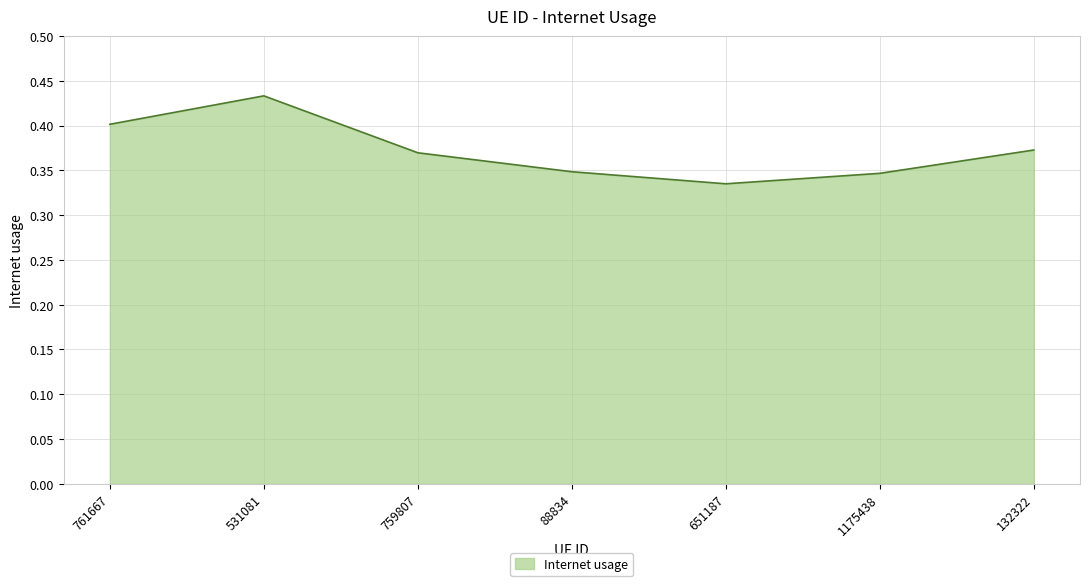

What position from the right is 761667?

7